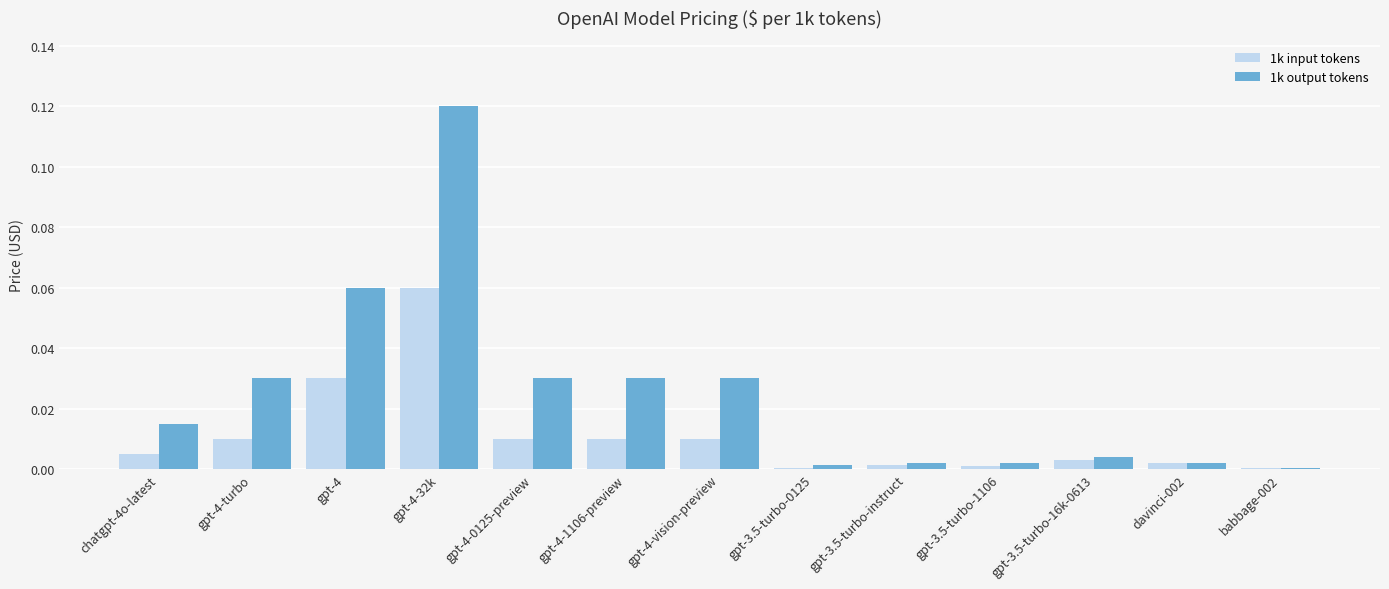

The 1k input tokens series shows 0.0 at gpt-4-1106-preview. True or false?

True